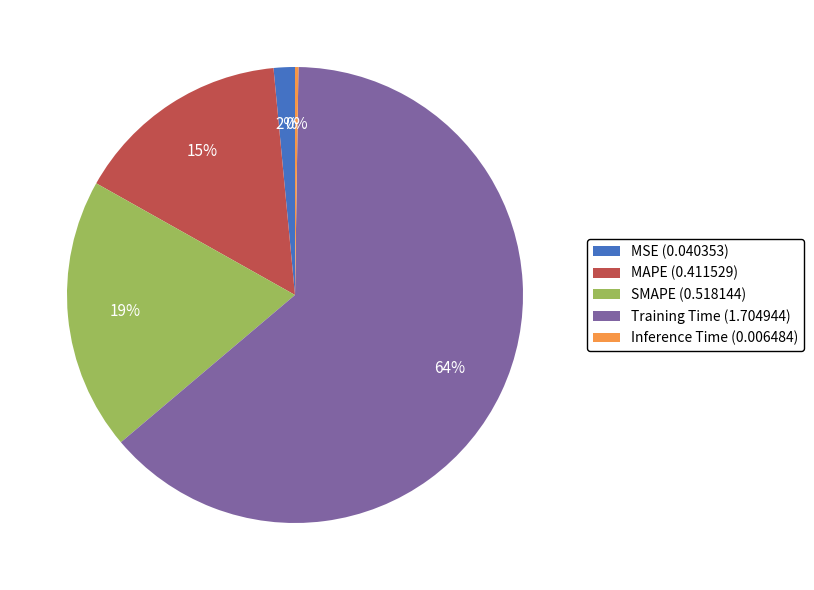

To the nearest percent, what percentage of the pie is MAPE?

15%